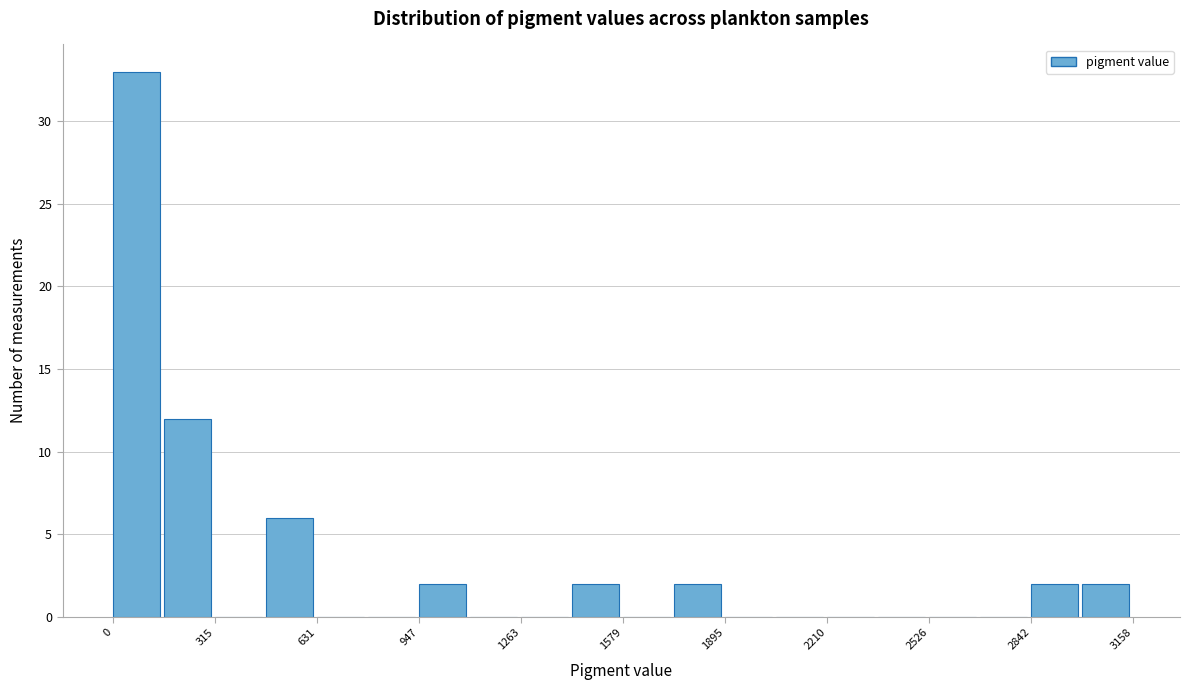

Read against the x-axis, roughly where is the centre of the tallest bar?

50